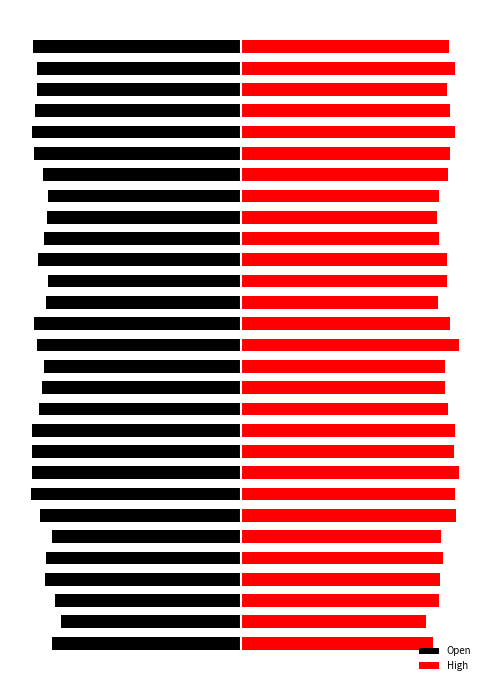

Reading right to left, extract all data points from this chart.

Open: 28=-24.7	27=-24.3	26=-24.3	25=-24.6	24=-24.9	23=-24.7	22=-23.6	21=-23.0	20=-23.1	19=-23.5	18=-24.2	17=-23.0	16=-23.2	15=-24.7	14=-24.3	13=-23.5	12=-23.7	11=-24.1	10=-24.9	9=-24.9	8=-24.9	7=-25.0	6=-24.0	5=-22.5	4=-23.2	3=-23.3	2=-22.1	1=-21.4	0=-22.5
High: 28=24.7	27=25.4	26=24.5	25=24.8	24=25.4	23=24.8	22=24.6	21=23.5	20=23.3	19=23.5	18=24.4	17=24.5	16=23.3	15=24.9	14=25.8	13=24.3	12=24.2	11=24.6	10=25.4	9=25.3	8=25.8	7=25.4	6=25.5	5=23.7	4=24.0	3=23.7	2=23.5	1=22.0	0=22.8